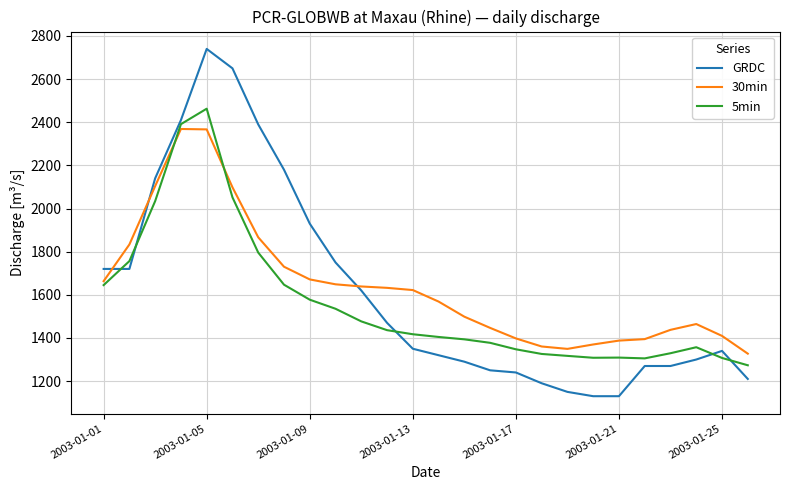

True or false: 30min and GRDC intersect in this chart.

True